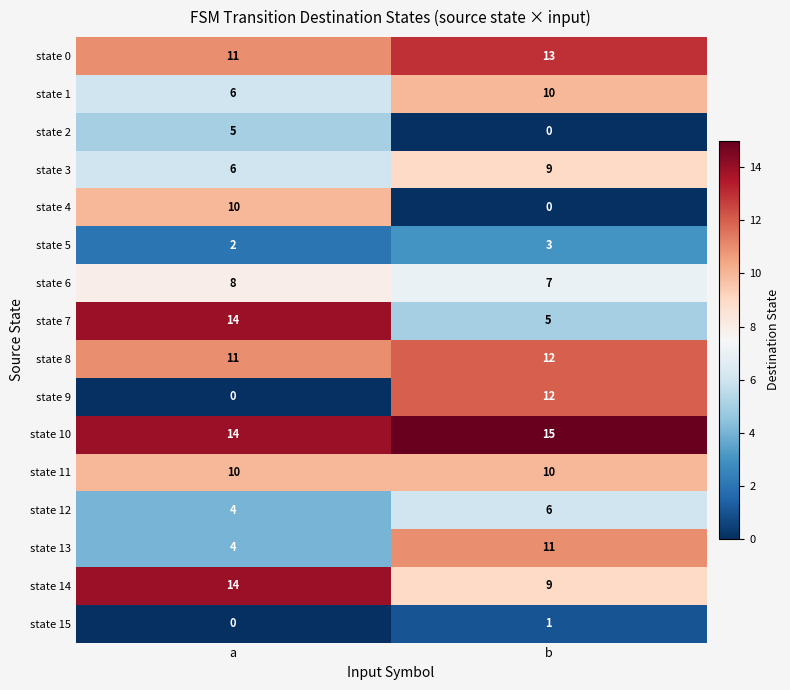

Which series has the largest total across all categories?

state 10